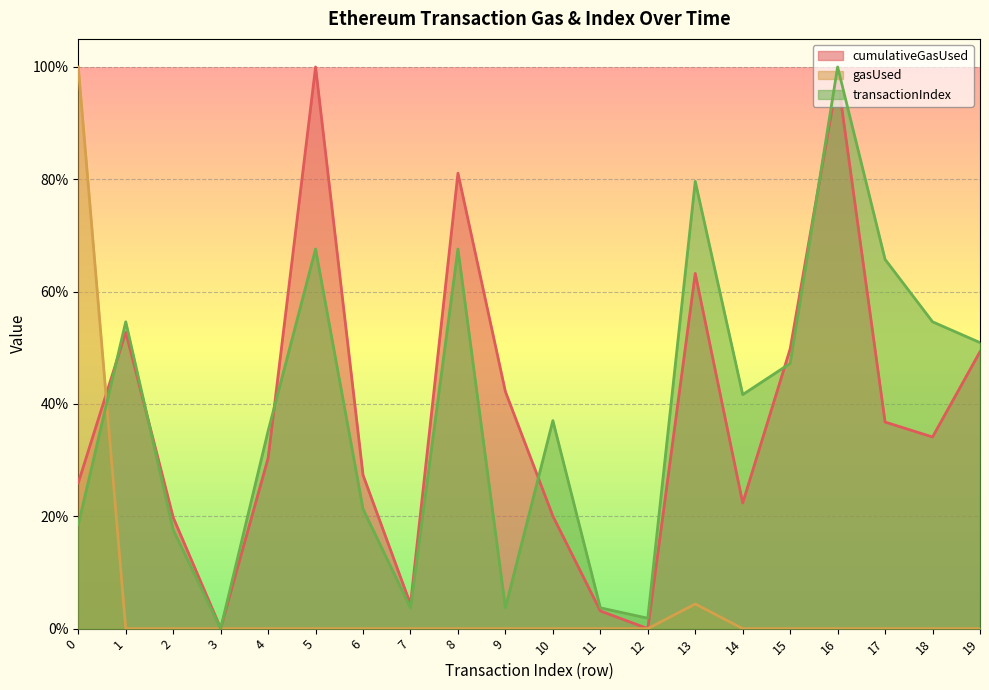

Which category has the highest value across all series?

5